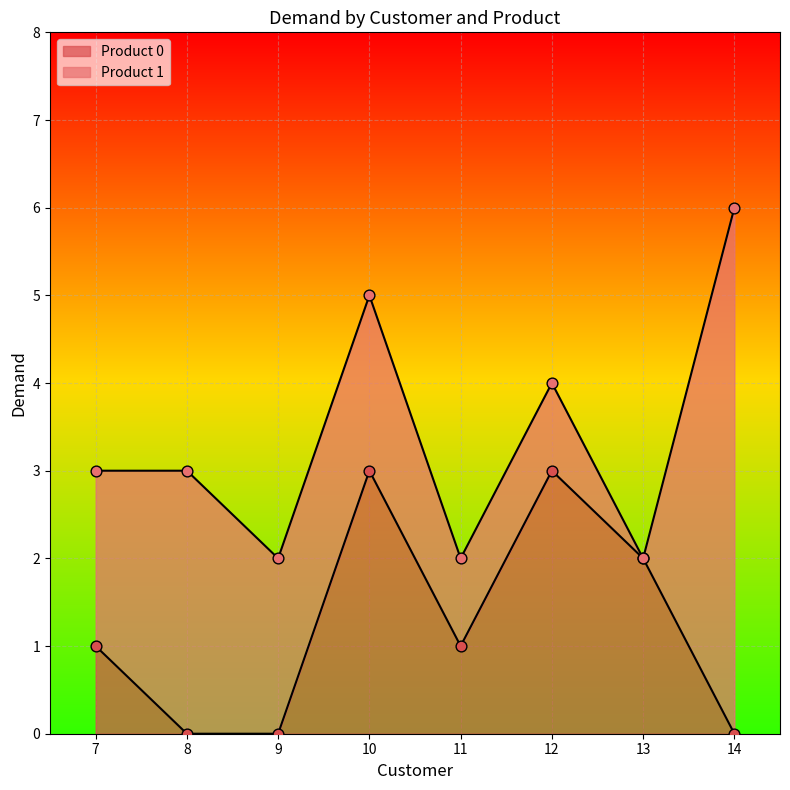

What is the change in value from 7 to 9?

-1